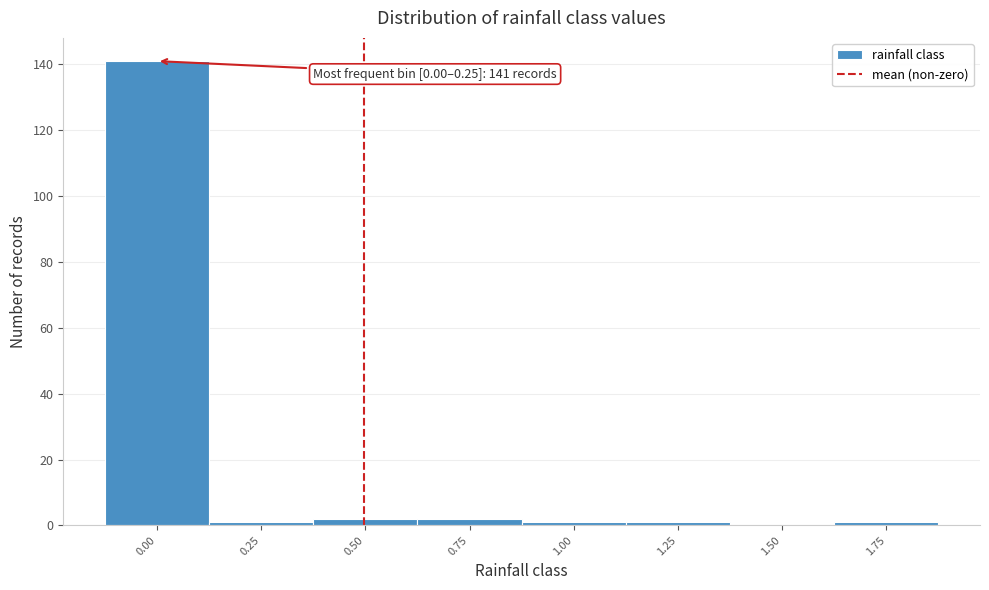

Reading right to left, what are all the values shown in this chart?

1.75=1	1.50=0	1.25=1	1.00=1	0.75=2	0.50=2	0.25=1	0.00=141